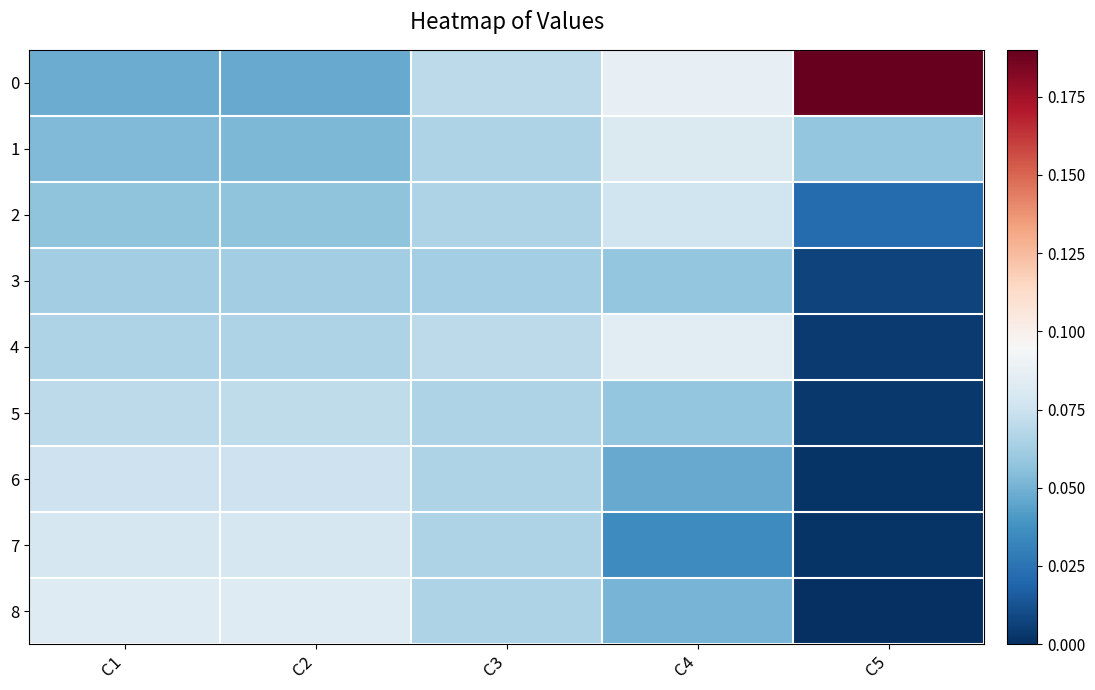

Between C1 and C4, which series saw the biggest shift?

7